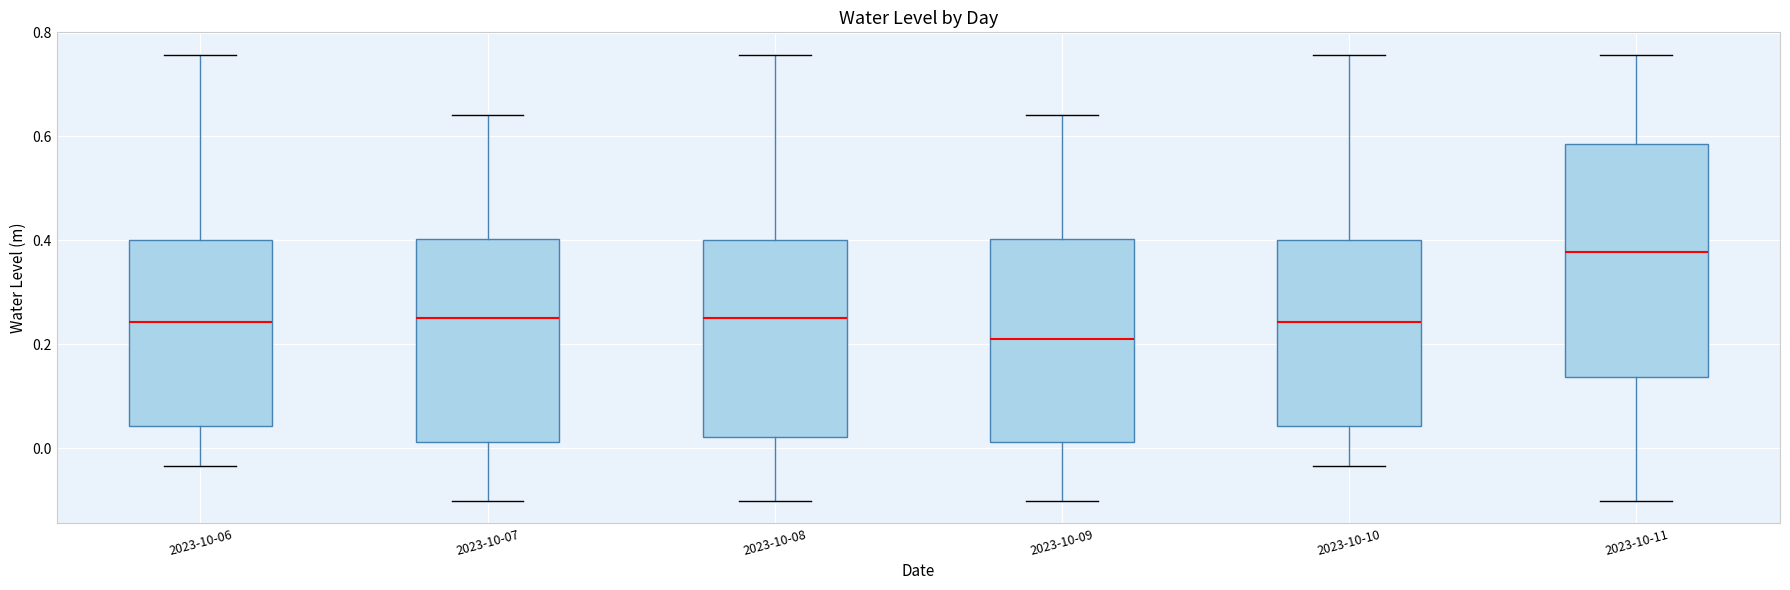

Reading left to right, read every box against the y-axis: the position of its median line, the range the box covers, and the ends of its whiskers. The values are not printed on the chart, so give them approximately, as read against the axis.

2023-10-06: median 0.24, box 0.04 to 0.40, whiskers -0.04 to 0.76
2023-10-07: median 0.26, box 0.02 to 0.40, whiskers -0.10 to 0.64
2023-10-08: median 0.24, box 0.02 to 0.40, whiskers -0.10 to 0.76
2023-10-09: median 0.20, box 0.02 to 0.40, whiskers -0.10 to 0.64
2023-10-10: median 0.24, box 0.04 to 0.40, whiskers -0.04 to 0.76
2023-10-11: median 0.38, box 0.14 to 0.58, whiskers -0.10 to 0.76